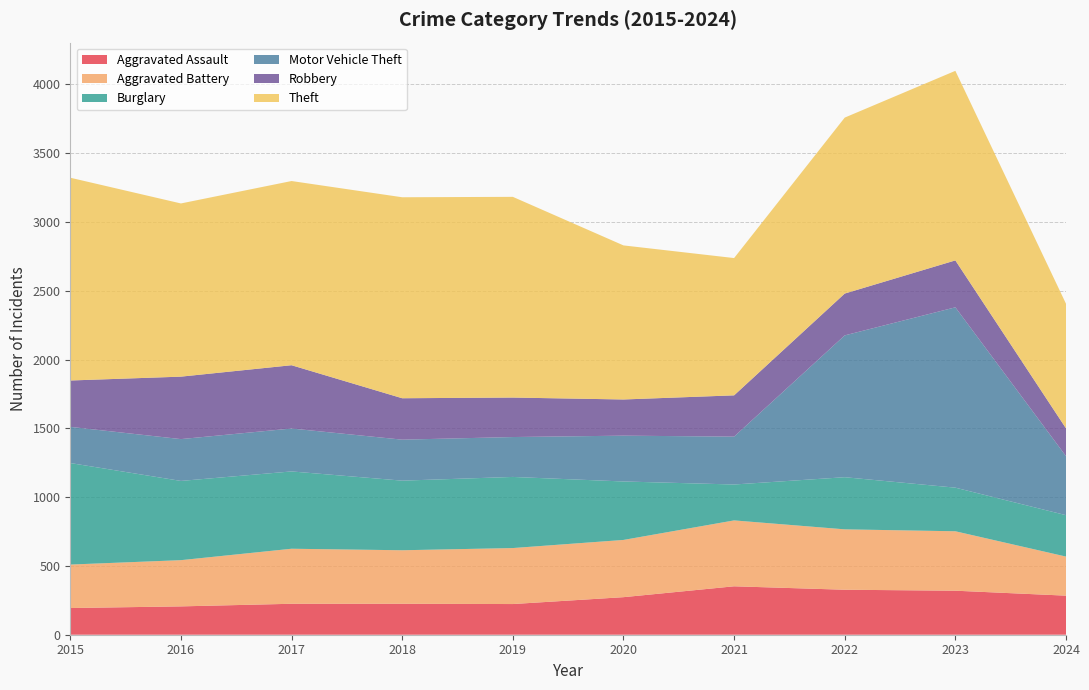

Reading left to right, list all the values displayed in this chart.

Aggravated Assault: 194	206	225	225	223	273	352	327	320	284
Aggravated Battery: 316	336	400	389	407	416	479	439	432	284
Burglary: 738	576	562	506	517	425	261	379	317	301
Motor Vehicle Theft: 263	304	312	298	290	333	348	1031	1311	429
Robbery: 337	454	460	301	287	263	300	304	341	202
Theft: 1474	1259	1339	1461	1459	1120	998	1279	1378	906